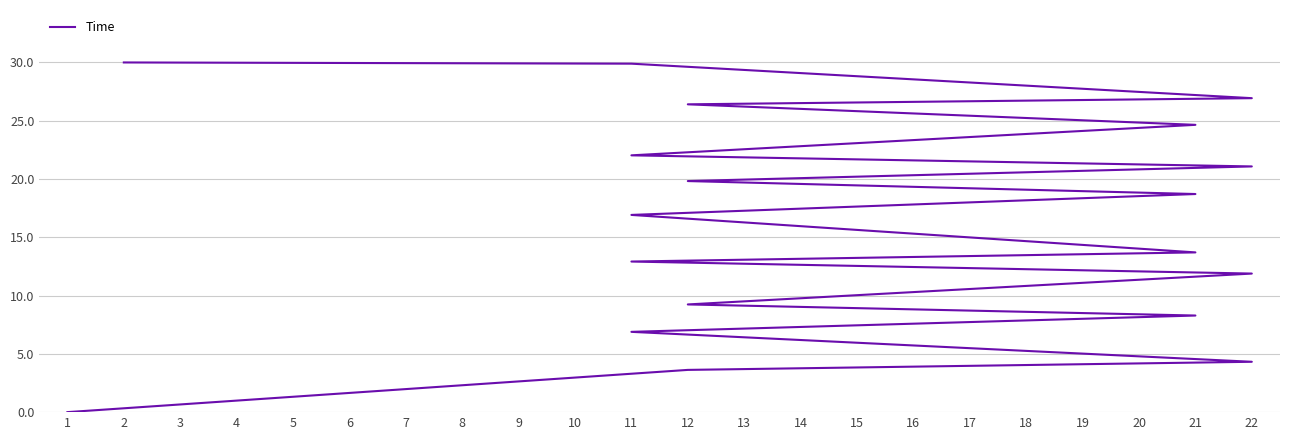

The value at 21 is 12.8. True or false?

False